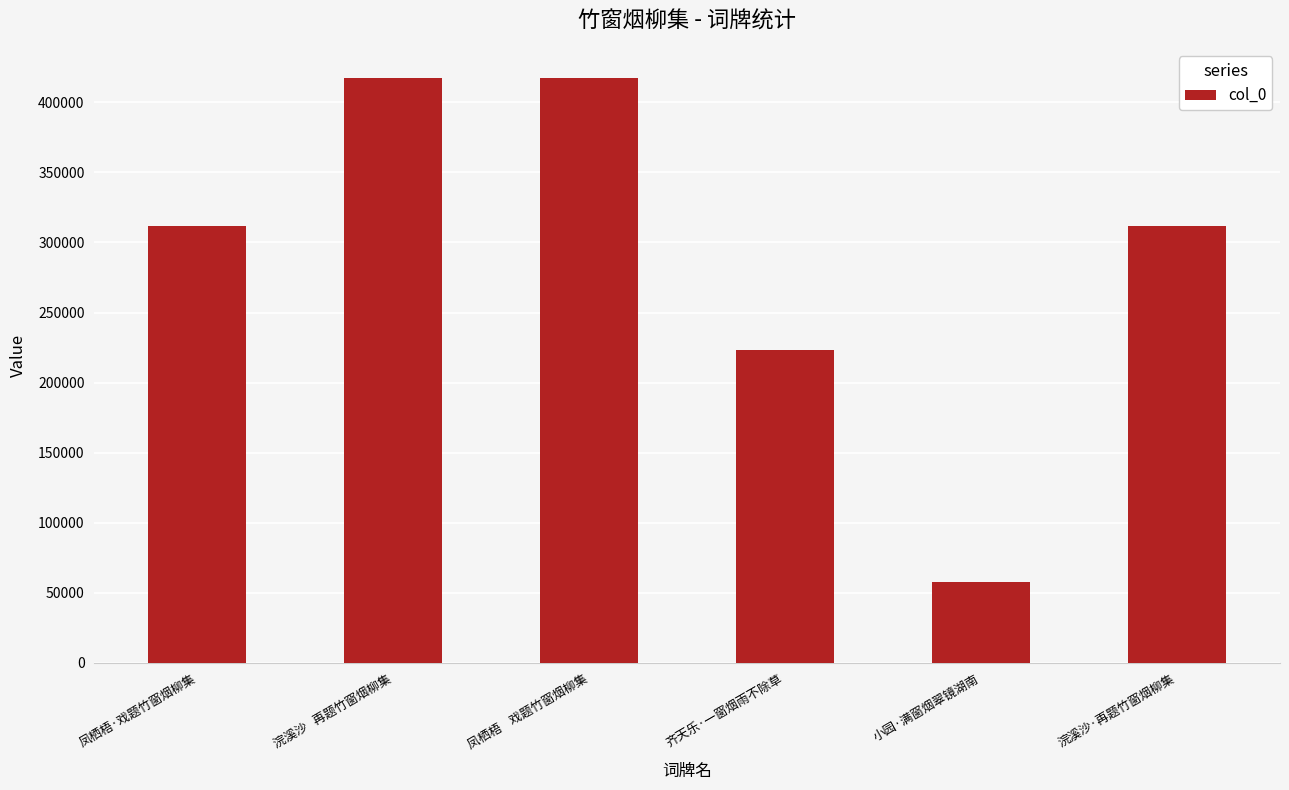

How many values are below 311958?

3